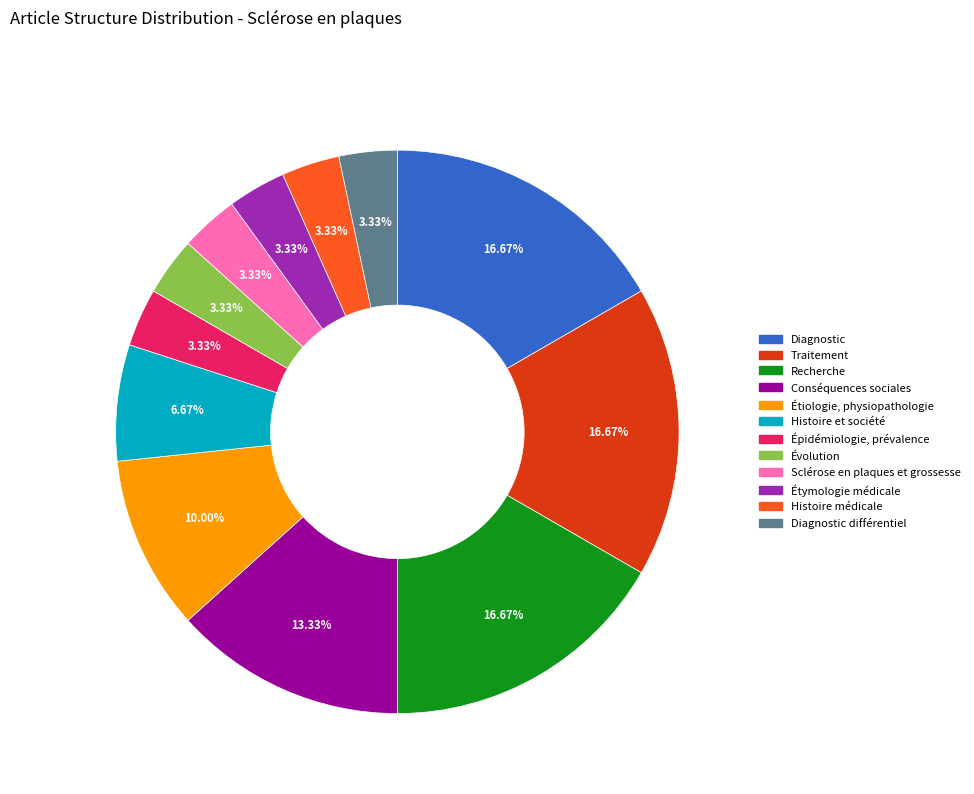

How many segments does this pie chart have?

12